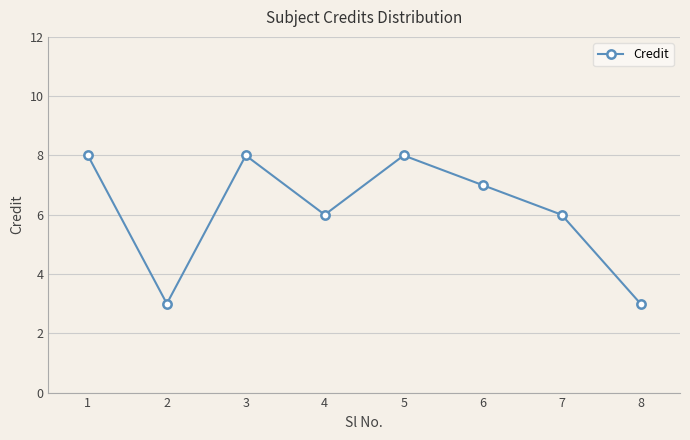

Is it true that the value at 3 is 8?

True